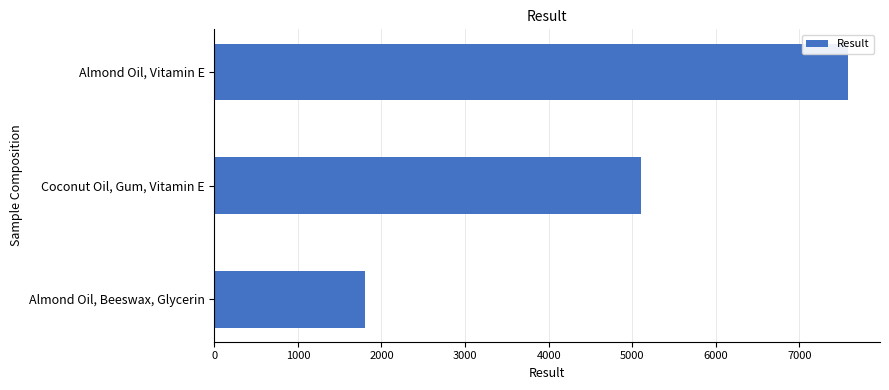

What is the label of the 3rd bar from the bottom?

Almond Oil, Vitamin E